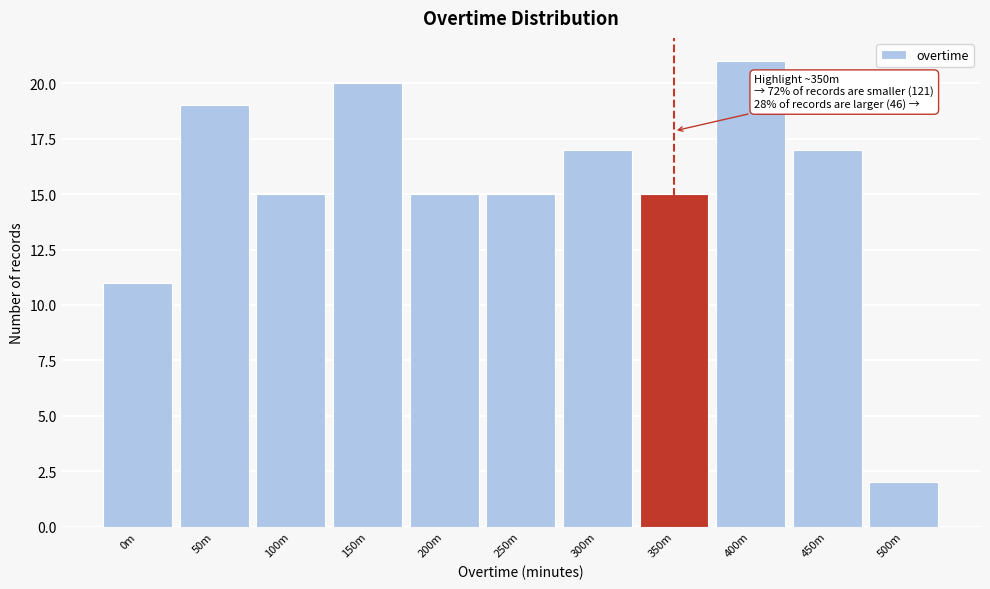

Reading left to right, extract all data points from this chart.

0m=11	50m=19	100m=15	150m=20	200m=15	250m=15	300m=17	350m=15	400m=21	450m=17	500m=2